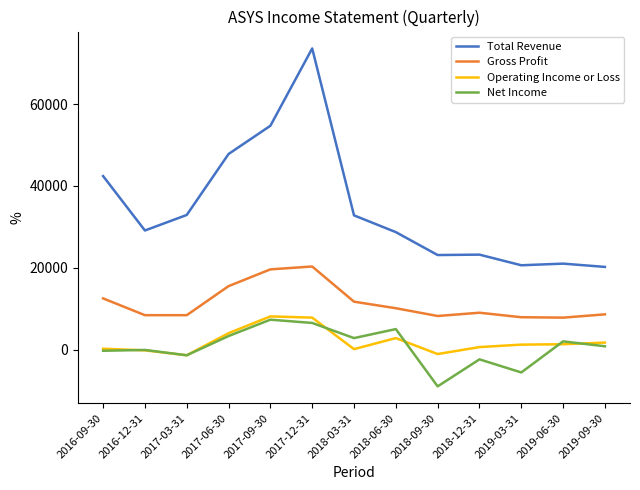

At 2019-03-31, list the series in order from largest to smallest.

Total Revenue, Gross Profit, Operating Income or Loss, Net Income